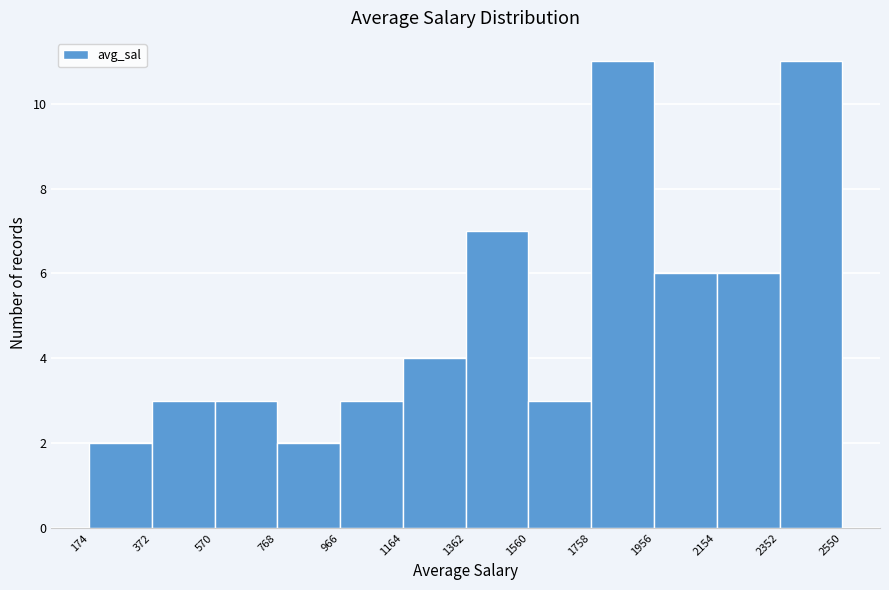

How tall is the bar that spans 1758 to 1956 on the x-axis? The values are not printed on the chart, so give them approximately, as read against the axis.

11